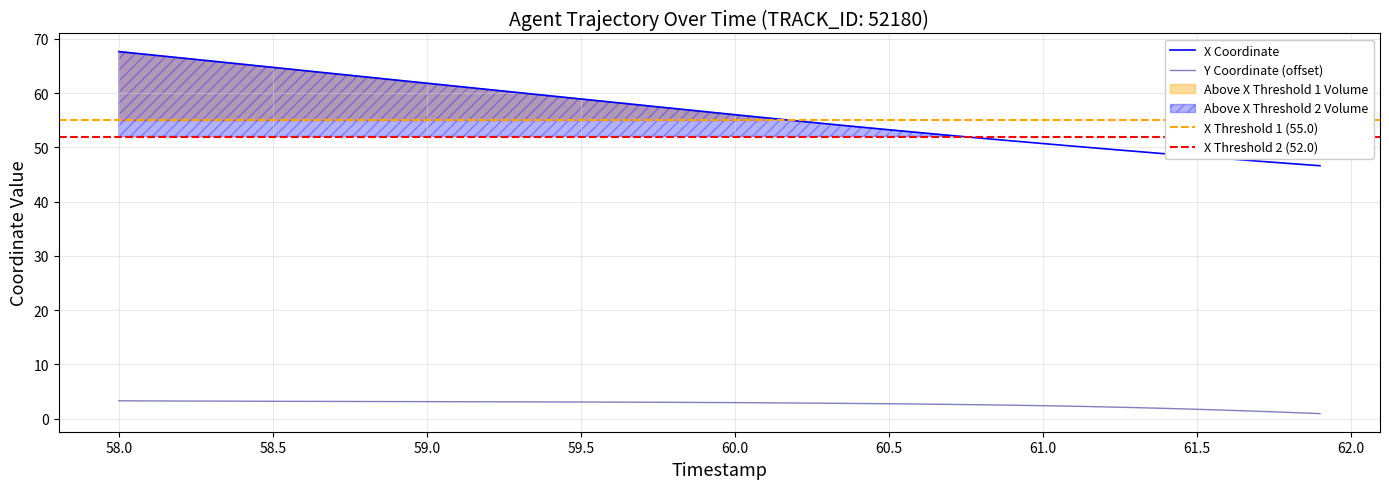

Is it true that X equals 63.0 at 58.8?

True